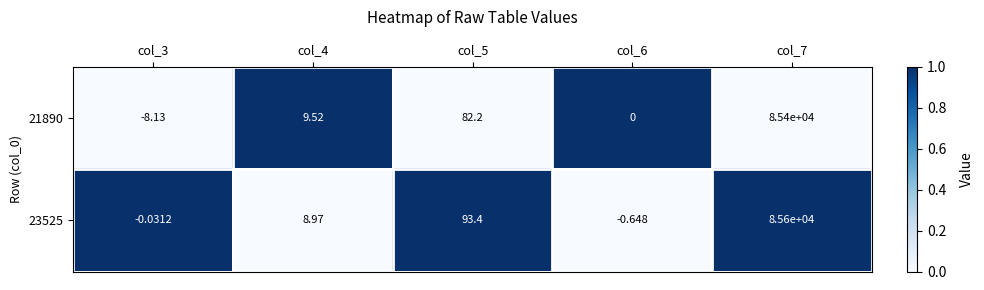

Is the value of 23525 at col_6 greater than the value of 21890 at col_3?

Yes